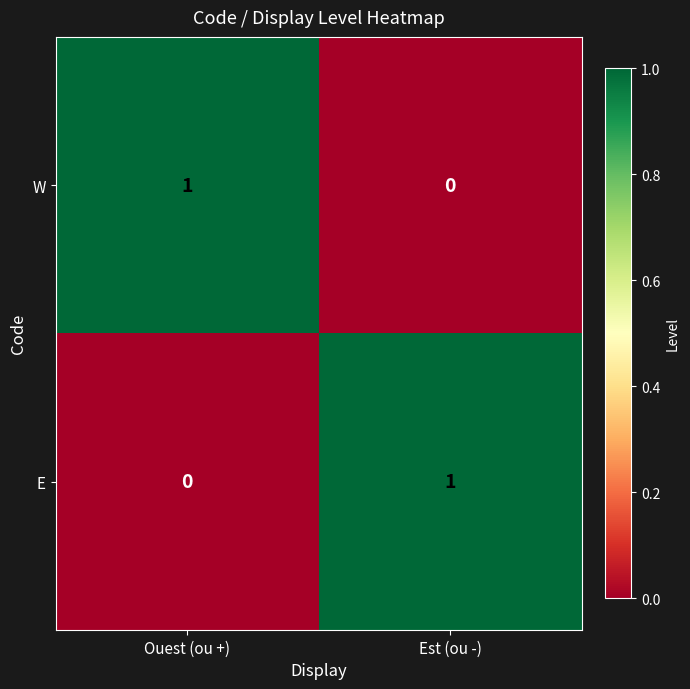

The value of W at Ouest (ou +) is 1. True or false?

True